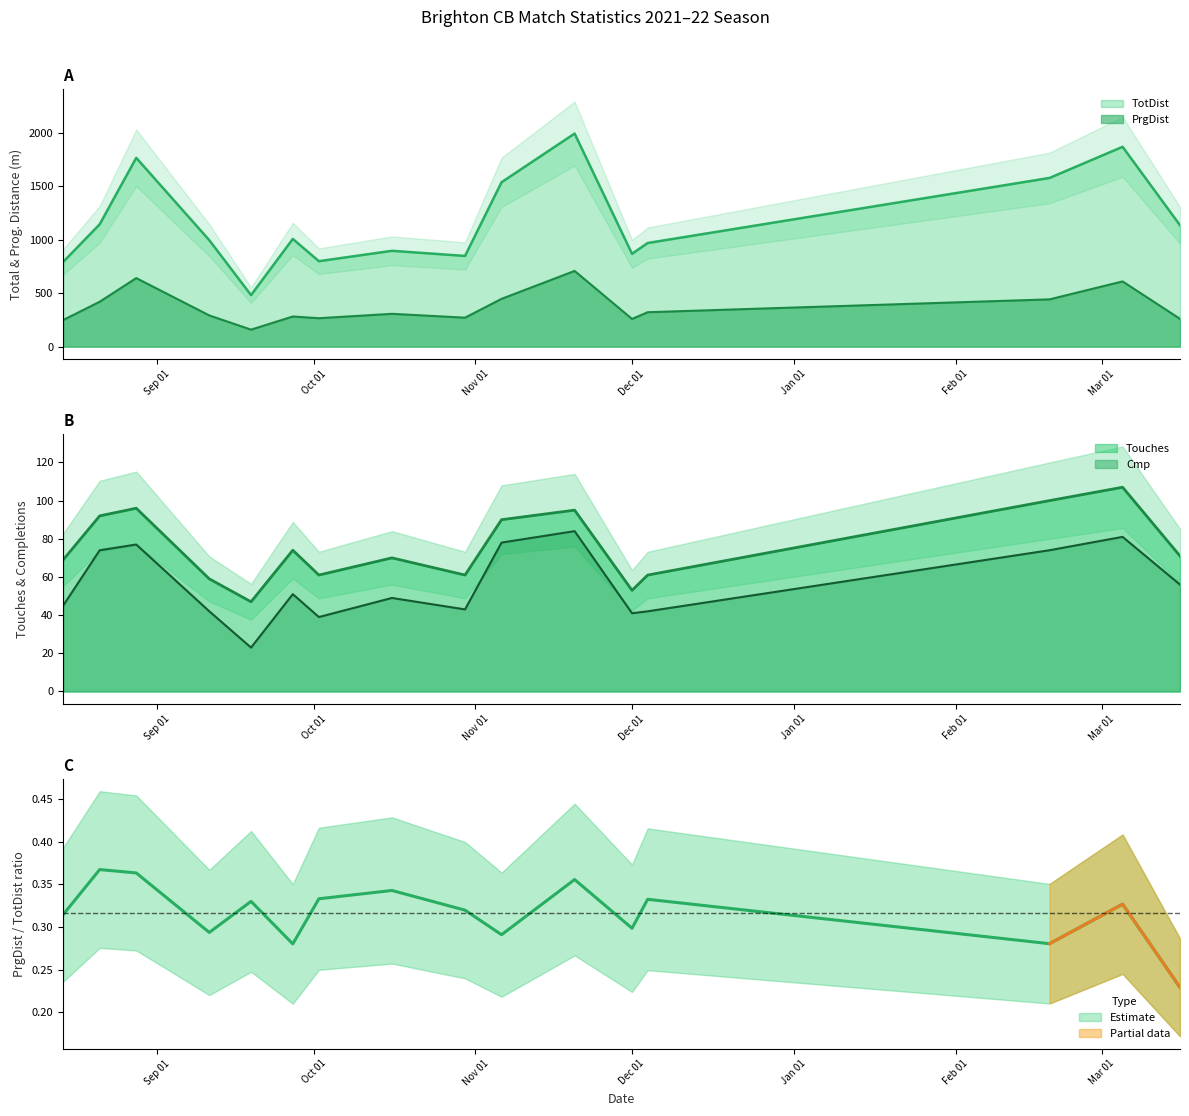

Rank the series by their maximum value, from lowest to highest.

Cmp, Touches, PrgDist, TotDist